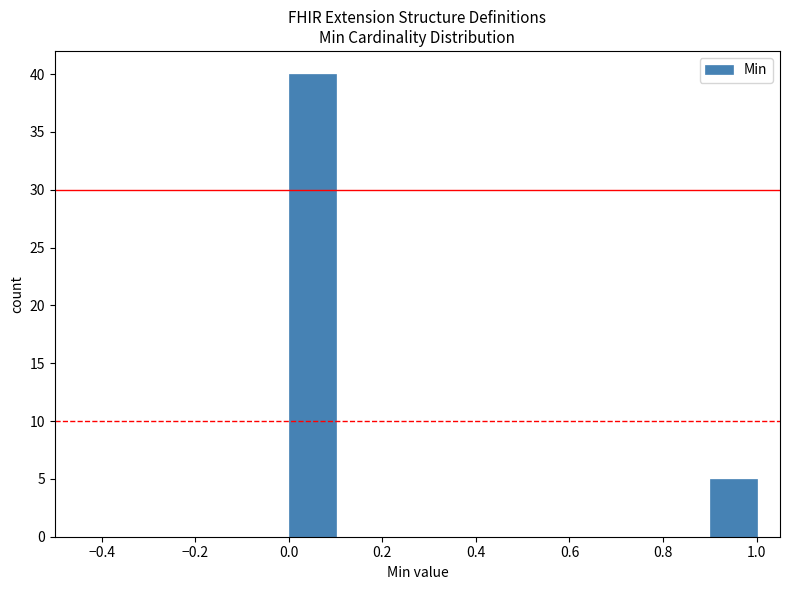

Reading left to right, list every bar in this chart as the range it spans on the x-axis followed by its height. The values are not printed on the chart, so give them approximately, as read against the axis.

0.0 to 0.1: 40
0.1 to 0.2: 0
0.2 to 0.3: 0
0.3 to 0.4: 0
0.4 to 0.5: 0
0.5 to 0.6: 0
0.6 to 0.7: 0
0.7 to 0.8: 0
0.8 to 0.9: 0
0.9 to 1.0: 5